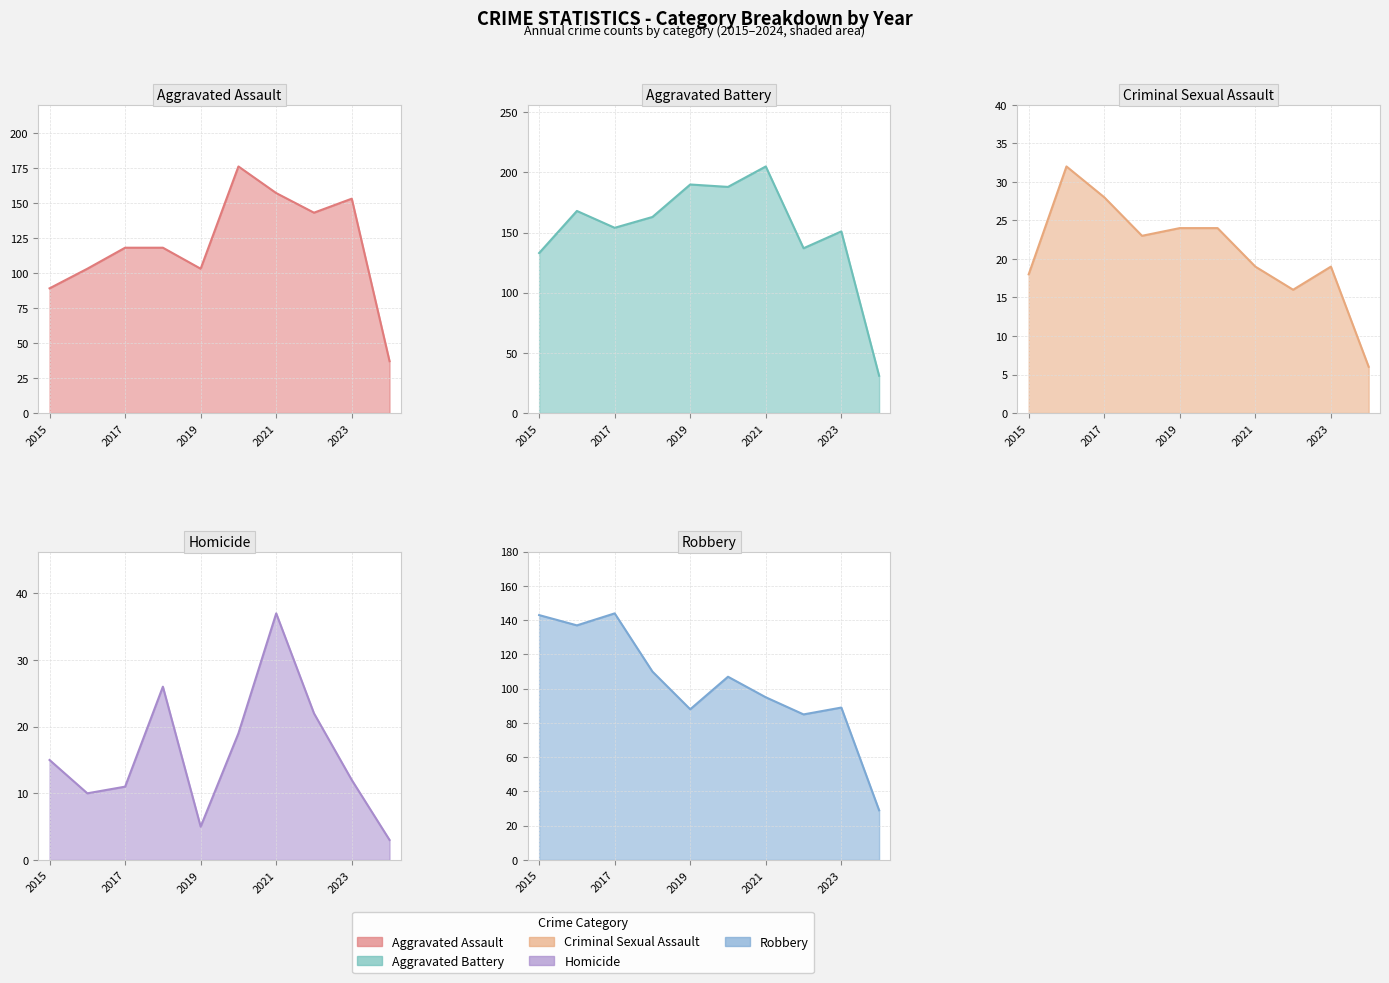

Is it true that Aggravated Assault (line) equals 259 at 2021?

False